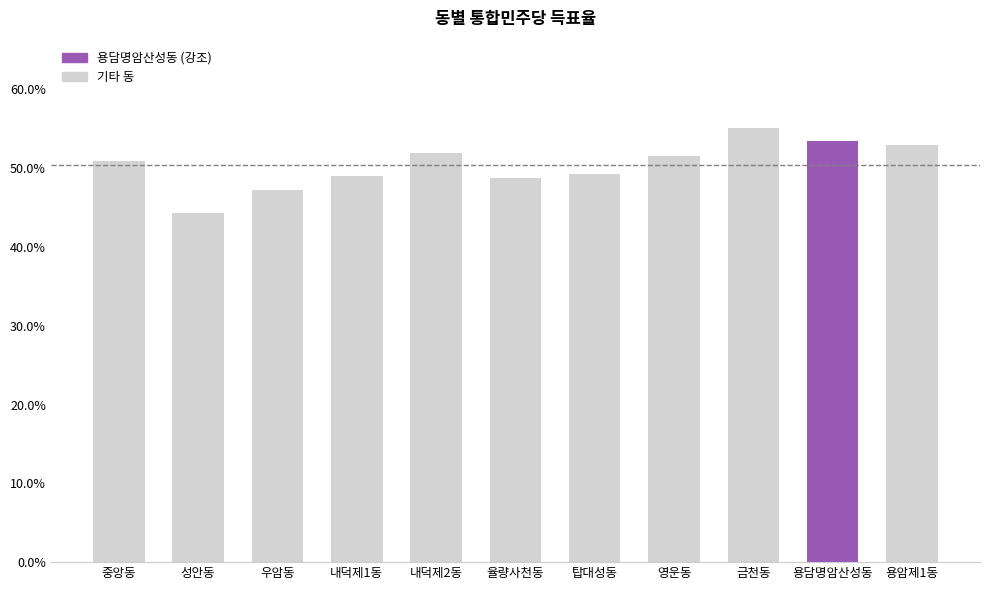

How many values are between 0 and 1?

11